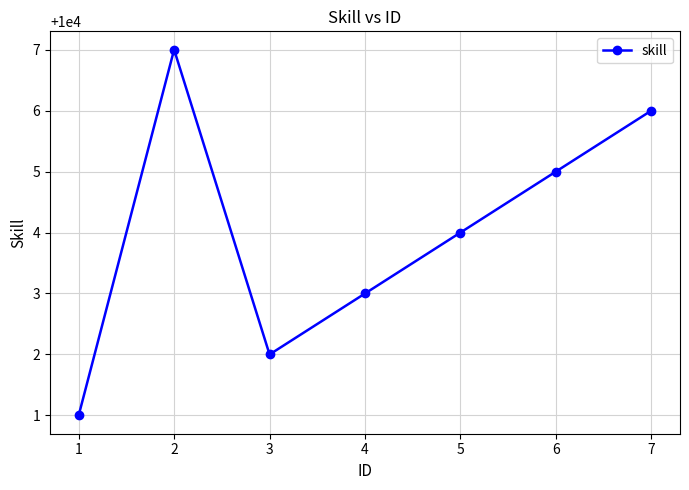

Approximately how many times larger is the value at 5 compared to 1?

1.0